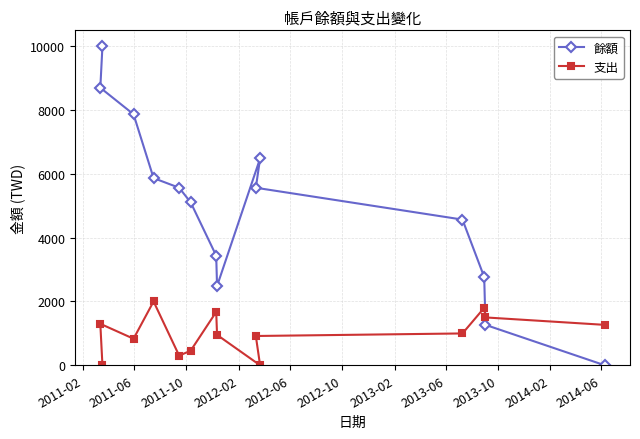

List the series in order of their overall mean, lowest first.

支出, 餘額